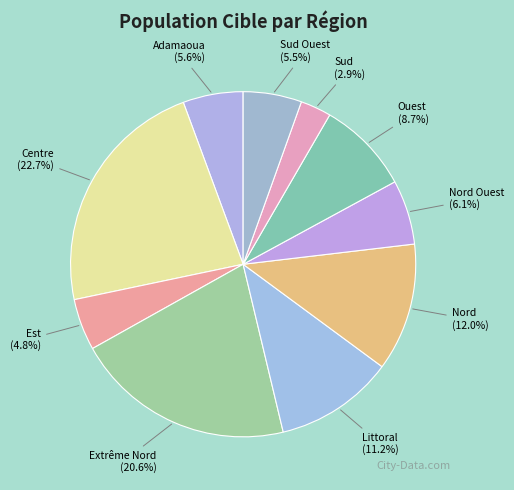

Do Centre (22.7%) and Nord Ouest (6.1%) together represent more than half of the pie?

No